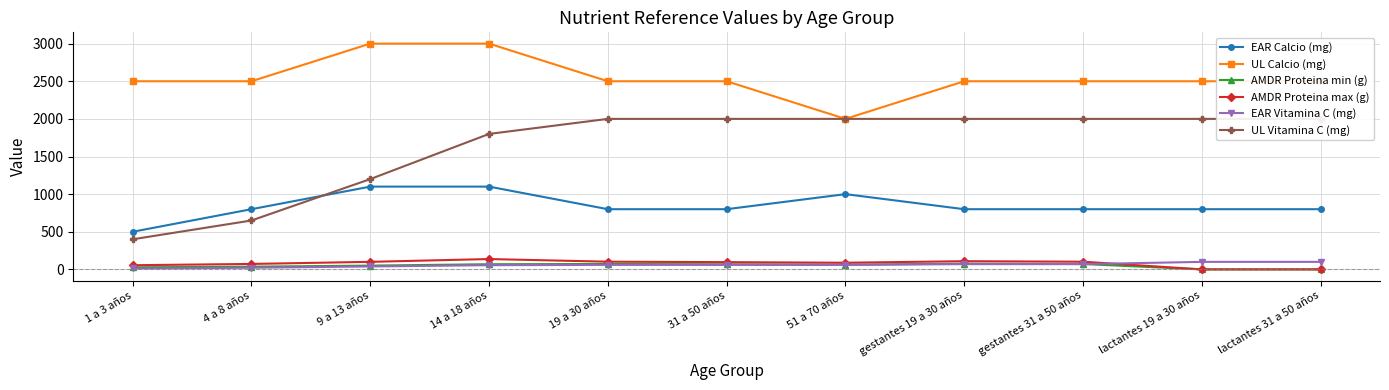

Is the value of AMDR Proteina min (g) at 4 a 8 años greater than the value of UL Calcio (mg) at 9 a 13 años?

No